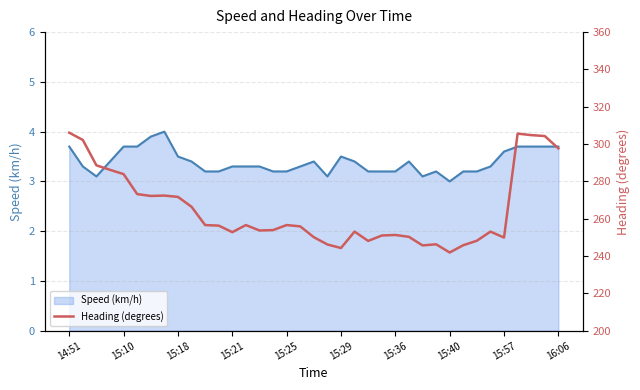

What is the highest value of the Speed (km/h) series?

4.0